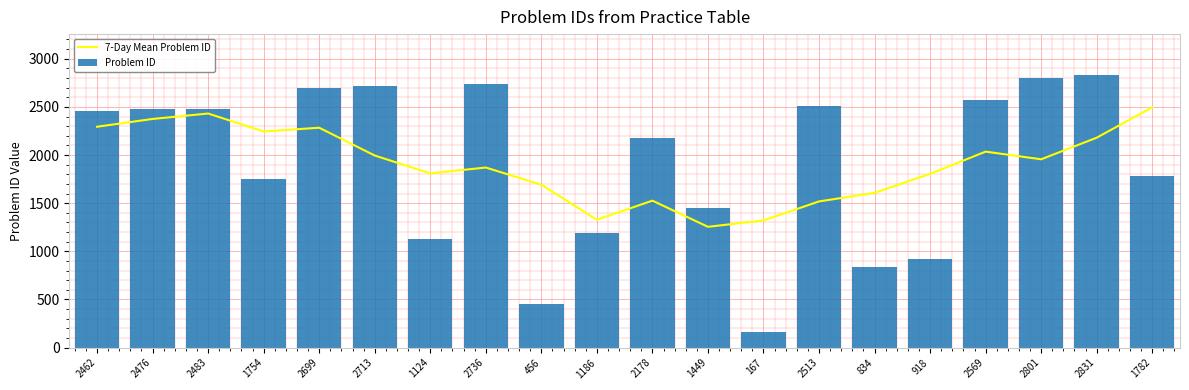

Between 2736 and 456, which series saw the biggest shift?

Problem ID